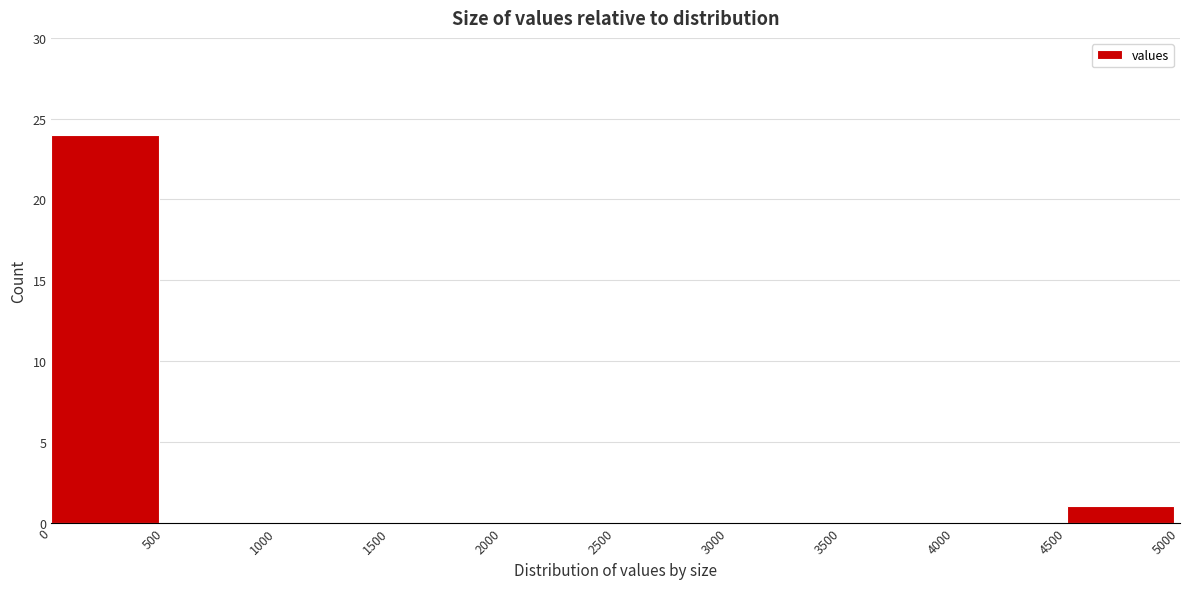

Reading left to right, list every bar in this chart as the range it spans on the x-axis followed by its height. The values are not printed on the chart, so give them approximately, as read against the axis.

0 to 500: 24
500 to 1000: 0
1000 to 1500: 0
1500 to 2000: 0
2000 to 2500: 0
2500 to 3000: 0
3000 to 3500: 0
3500 to 4000: 0
4000 to 4500: 0
4500 to 5000: 1